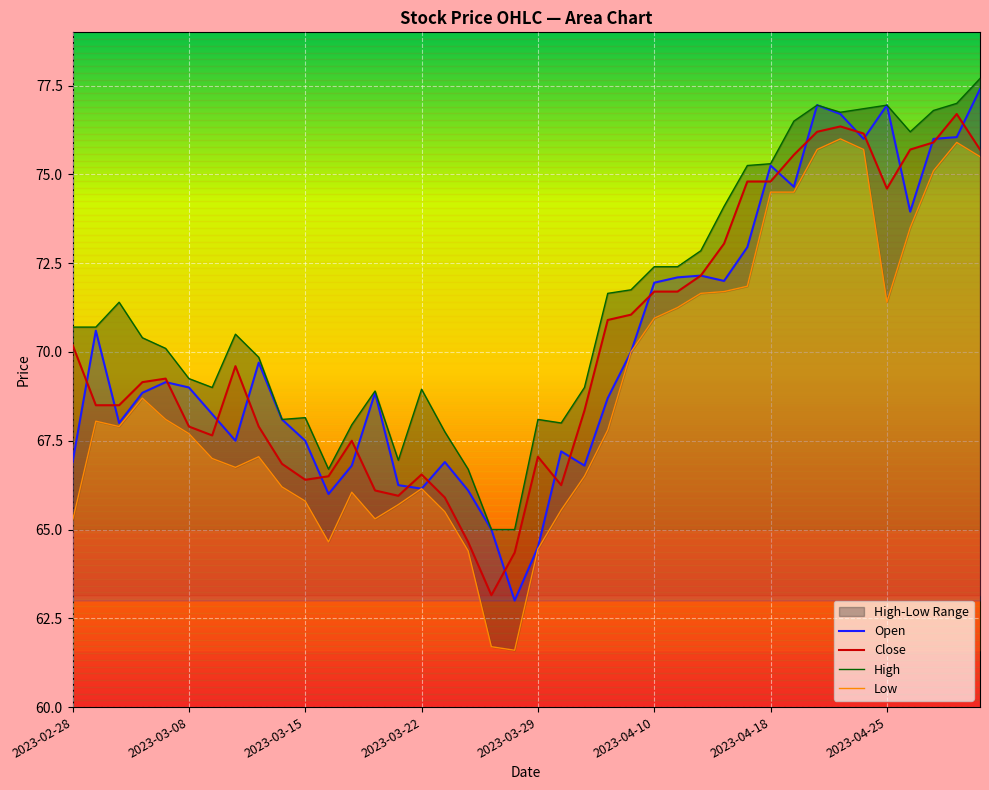

What is the highest value of the Close series?

76.7